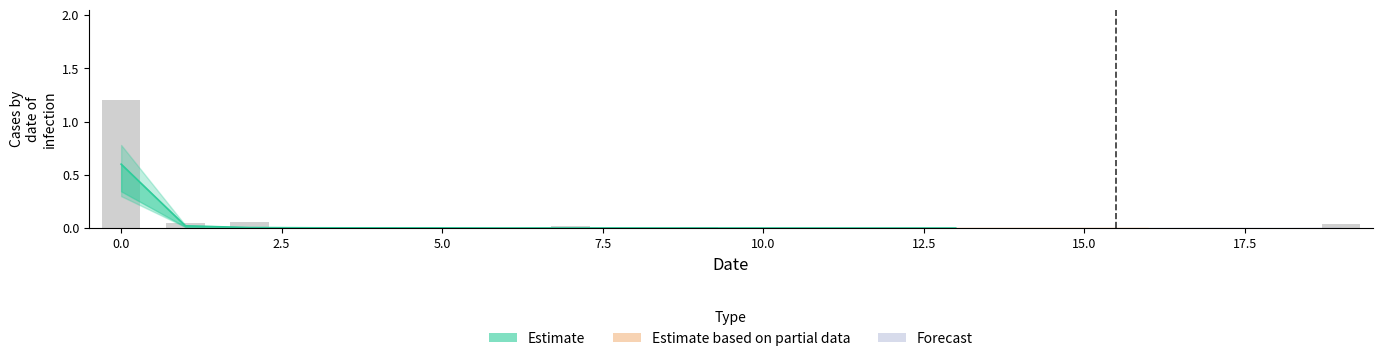

Does the chart contain any negative values?

No